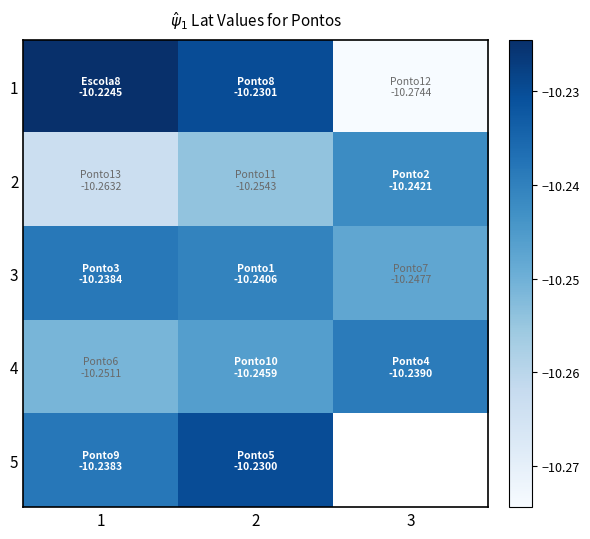

The 2 series shows -18.2 at 1. True or false?

False